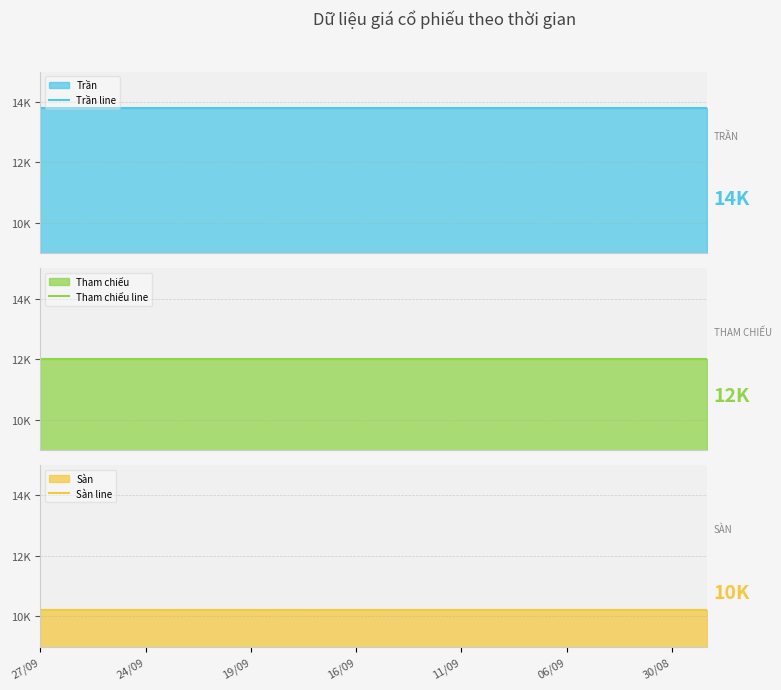

What is the value of the Sàn line point at the 12th from the left?

10200